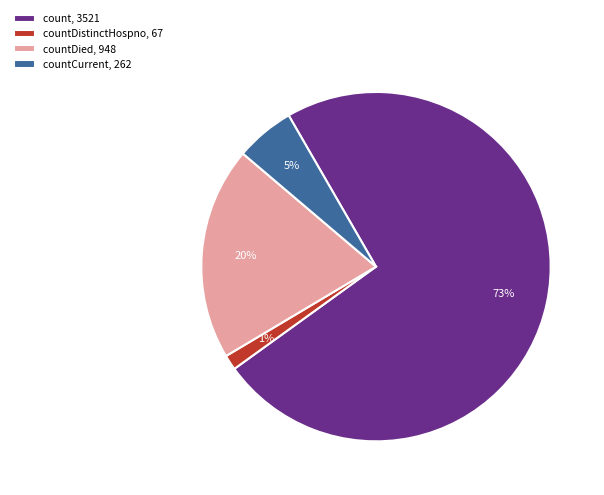

Count the number of slices in the pie.

4